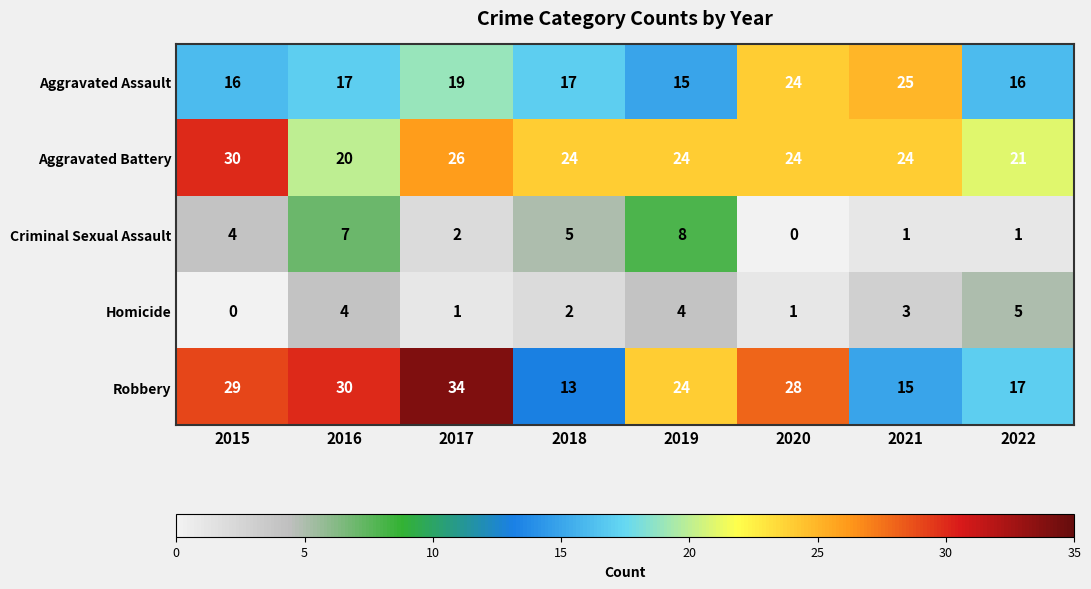

Which series has the largest range (max minus min)?

Robbery